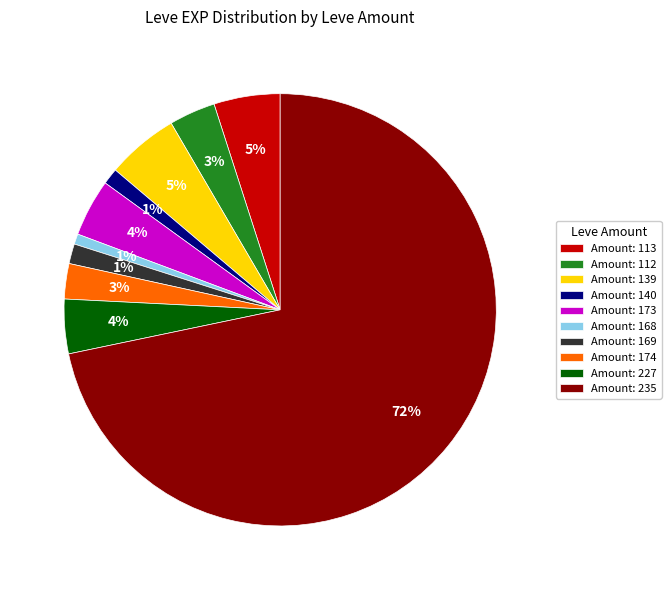

Which has a higher value, Amount: 227 or Amount: 169?

Amount: 227